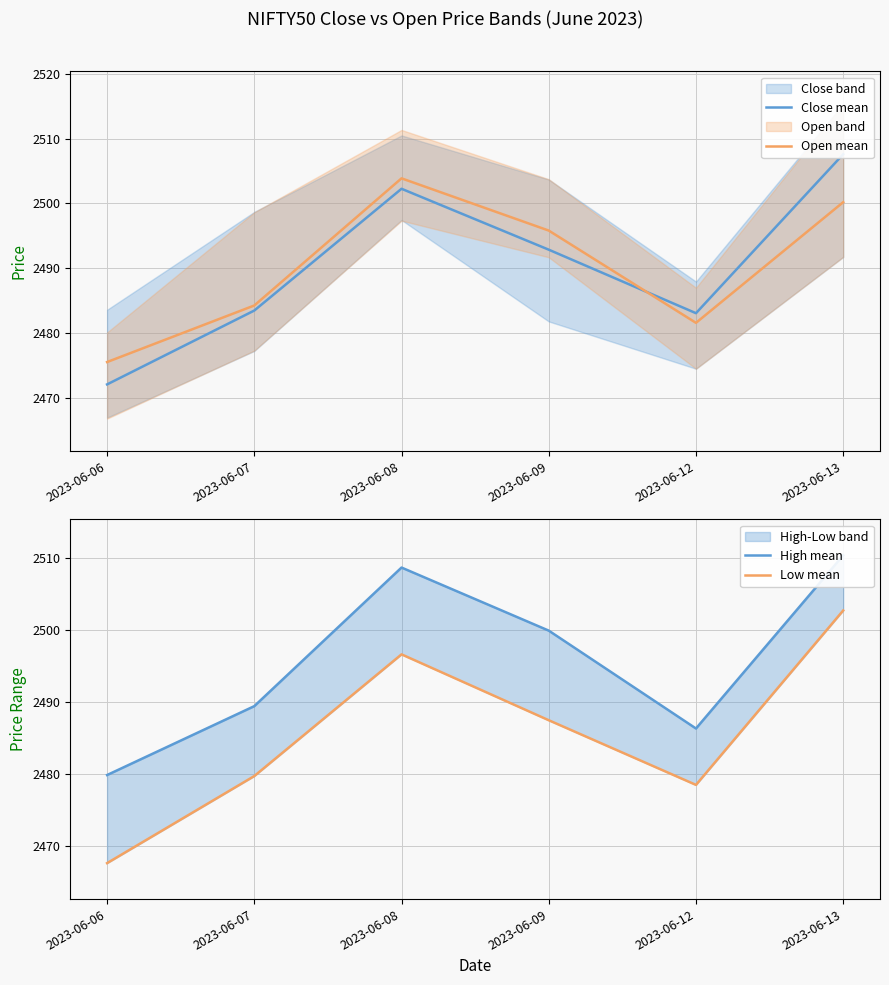

True or false: High mean and Open mean cross at least once.

False